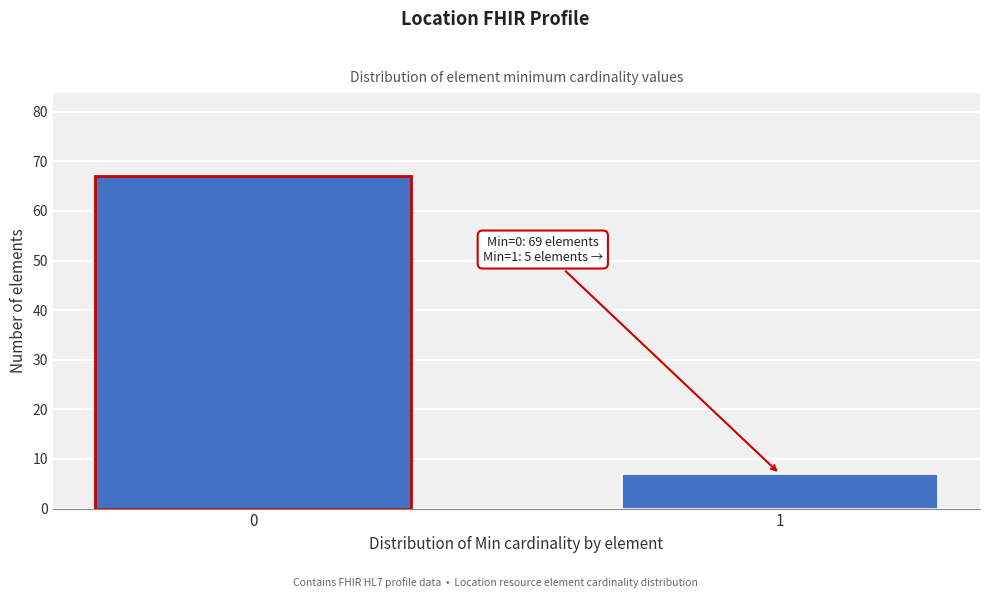

Reading left to right, what are all the values shown in this chart?

67	7